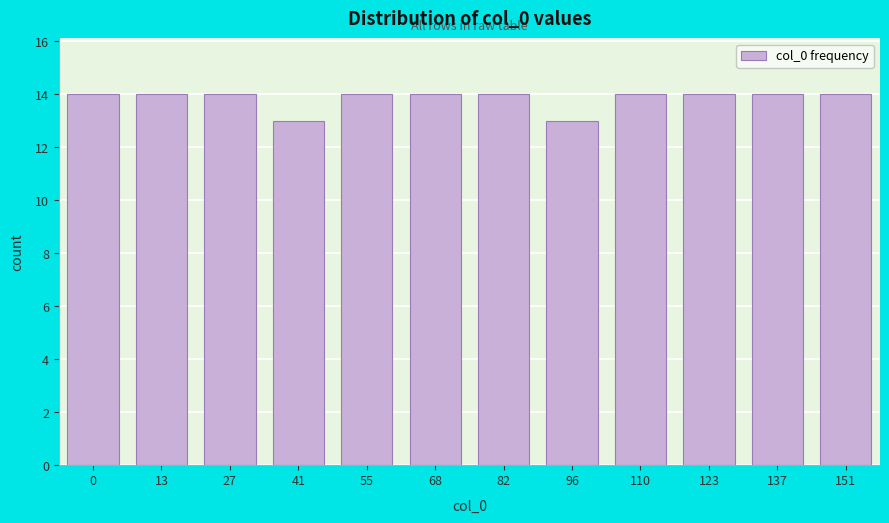

Reading right to left, list all the values displayed in this chart.

14	14	14	14	13	14	14	14	13	14	14	14